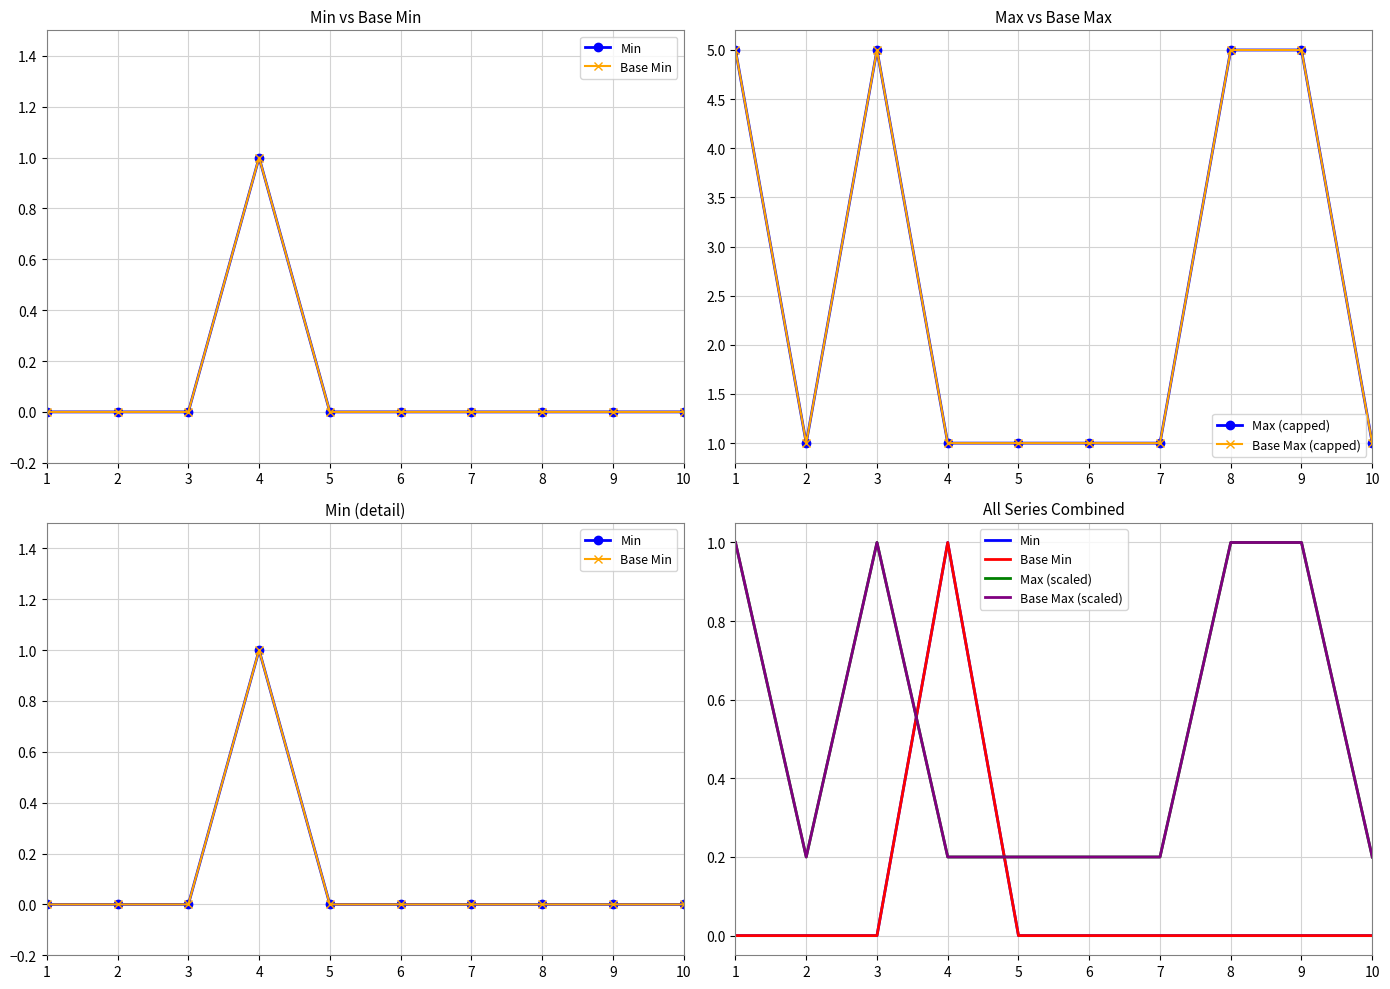

Count the number of data series in this chart.

6